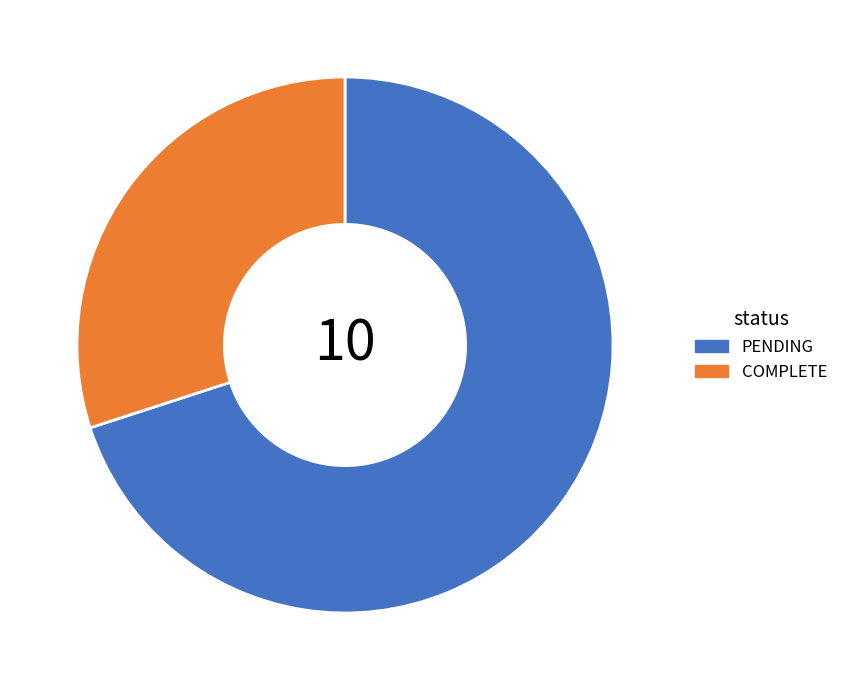

Count the number of slices in the pie.

2